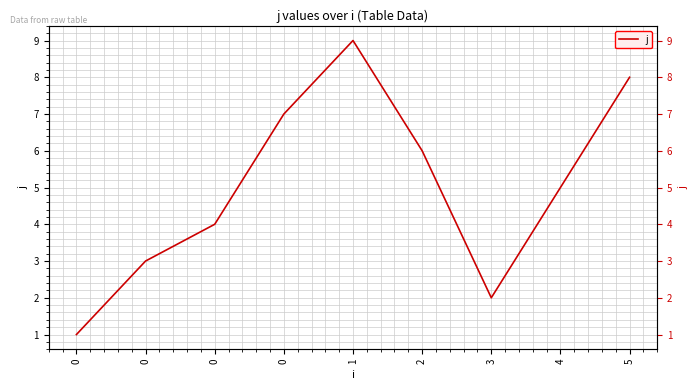

At which label is the value closest to 5?

4